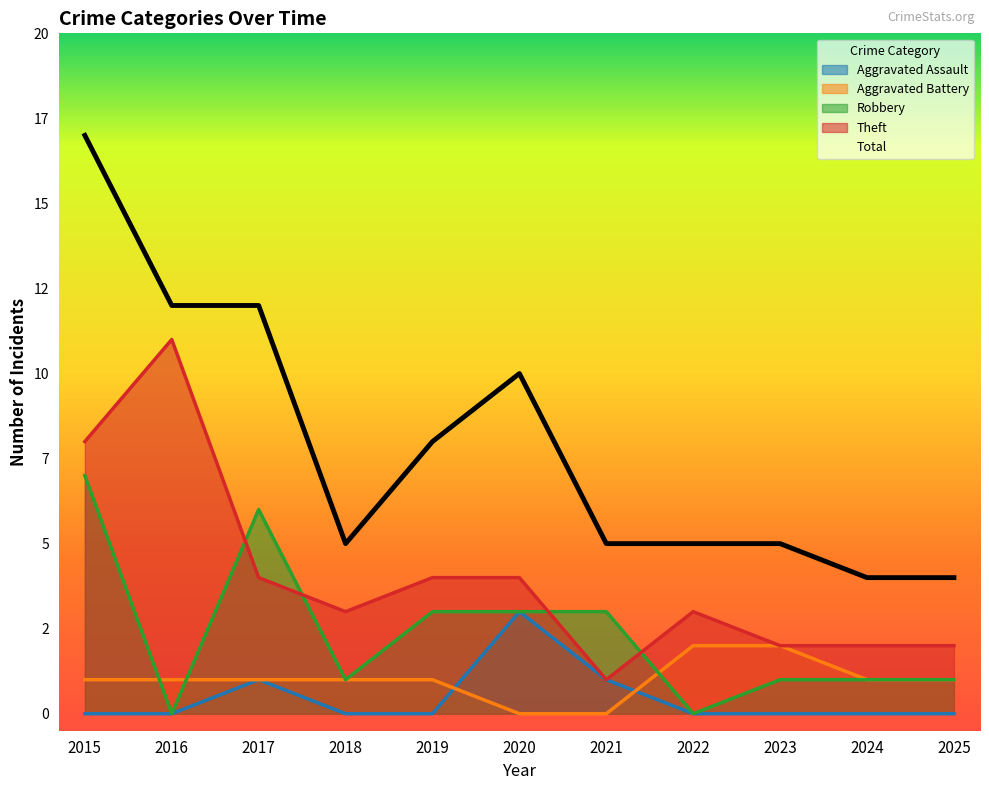

What is the average value of the Total series?

8